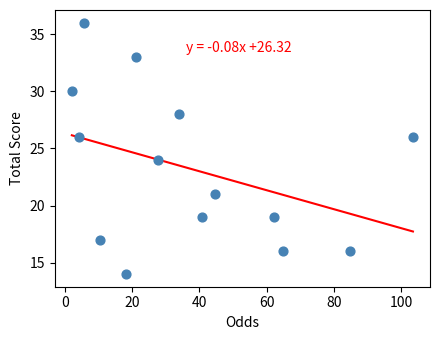

What is the range of Y values (max minus min)?

22